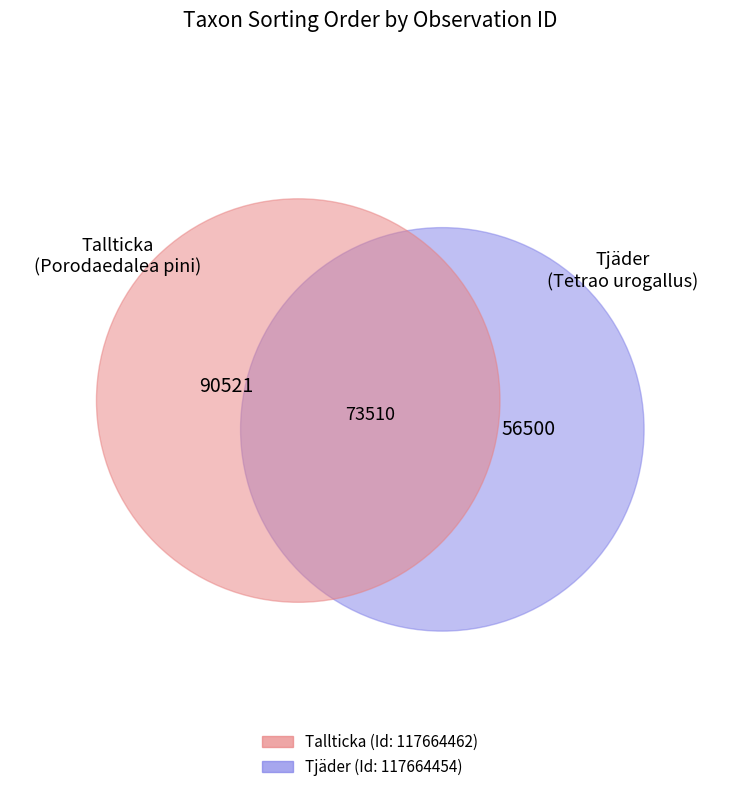

Between 117664454 and 117664462, which is larger?

117664462